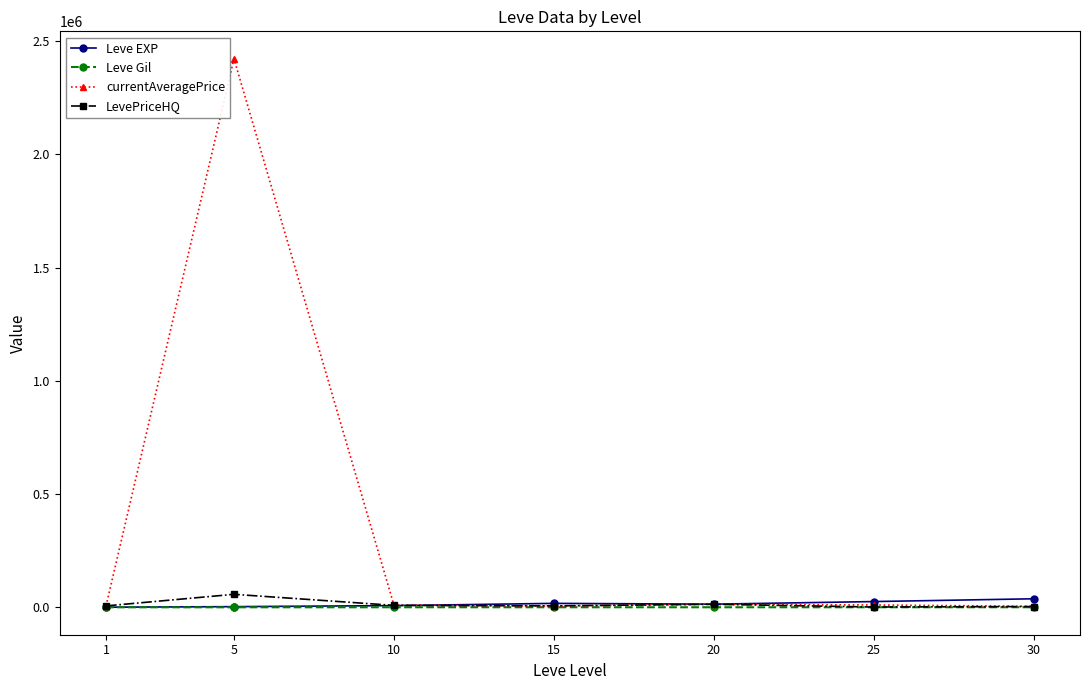

What is the difference between the second highest and second lowest values in the currentAveragePrice series?

7567.5